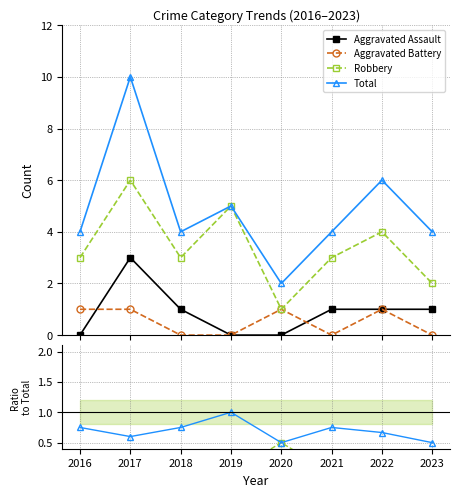

True or false: Total and Aggravated Assault intersect in this chart.

False